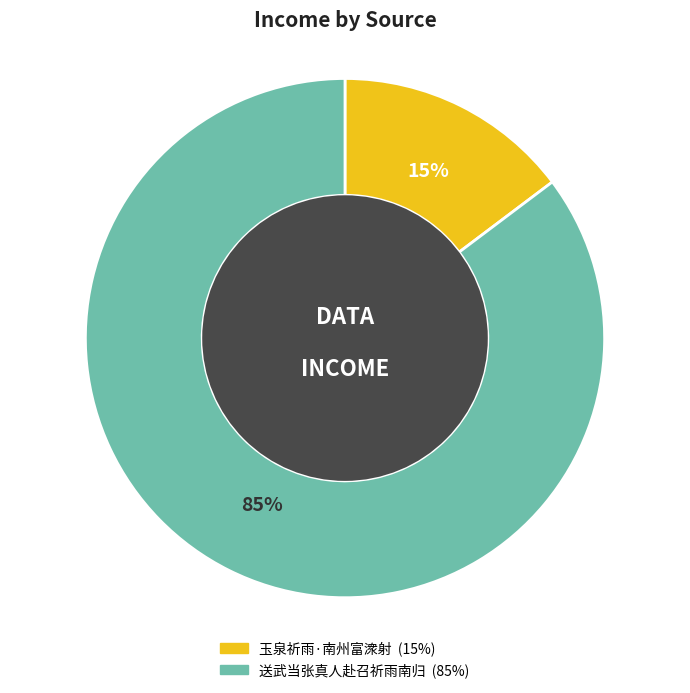

To the nearest percent, what is the average slice percentage?

50%